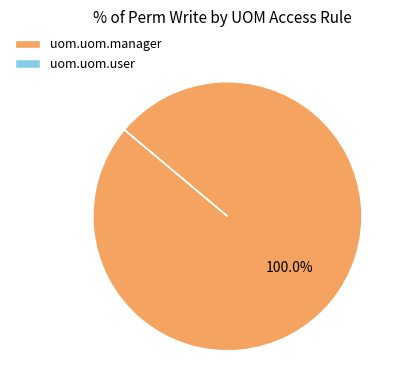

What is the largest slice in the pie chart?

uom.uom.manager